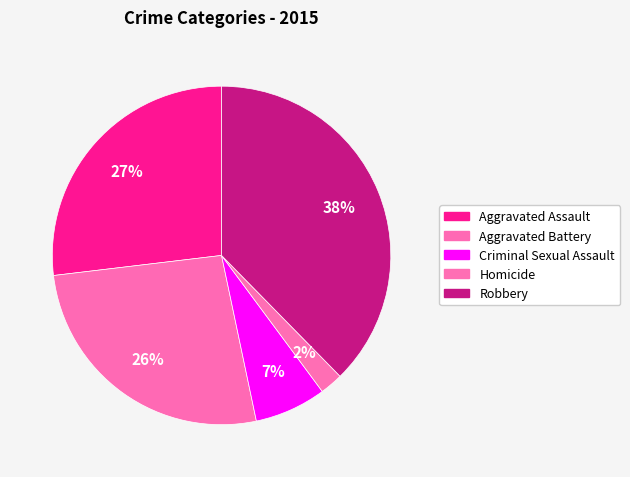

How many segments does this pie chart have?

5